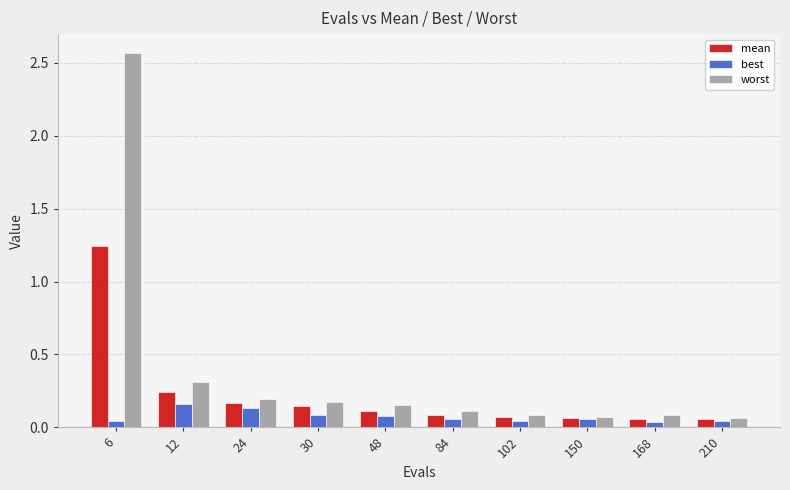

Rank the series by their maximum value, from highest to lowest.

worst, mean, best